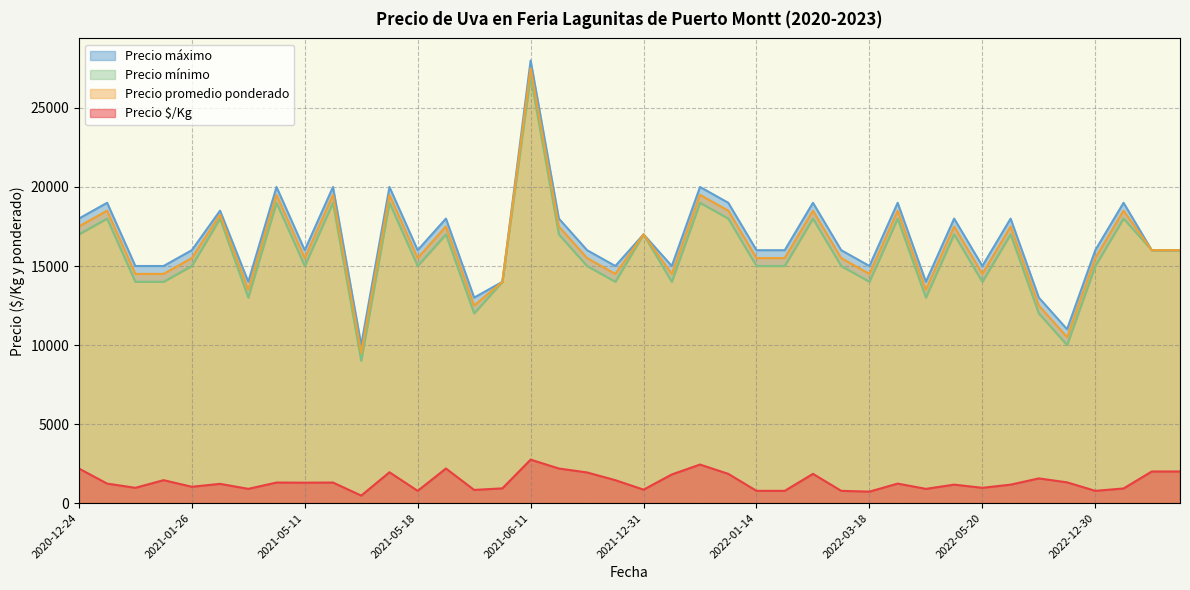

How many lines are shown in the chart?

4